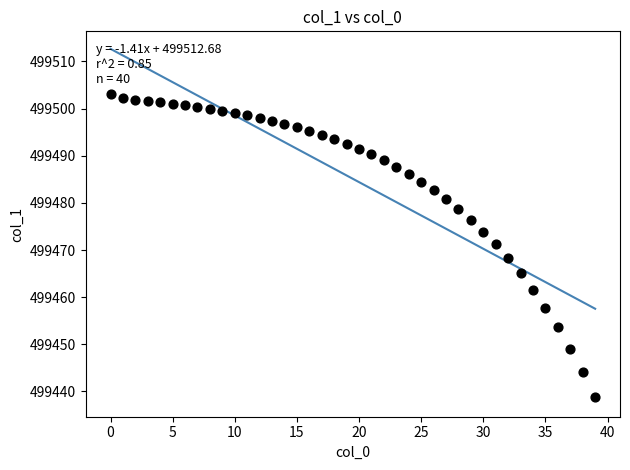

What is the range of Y values (max minus min)?

64.1